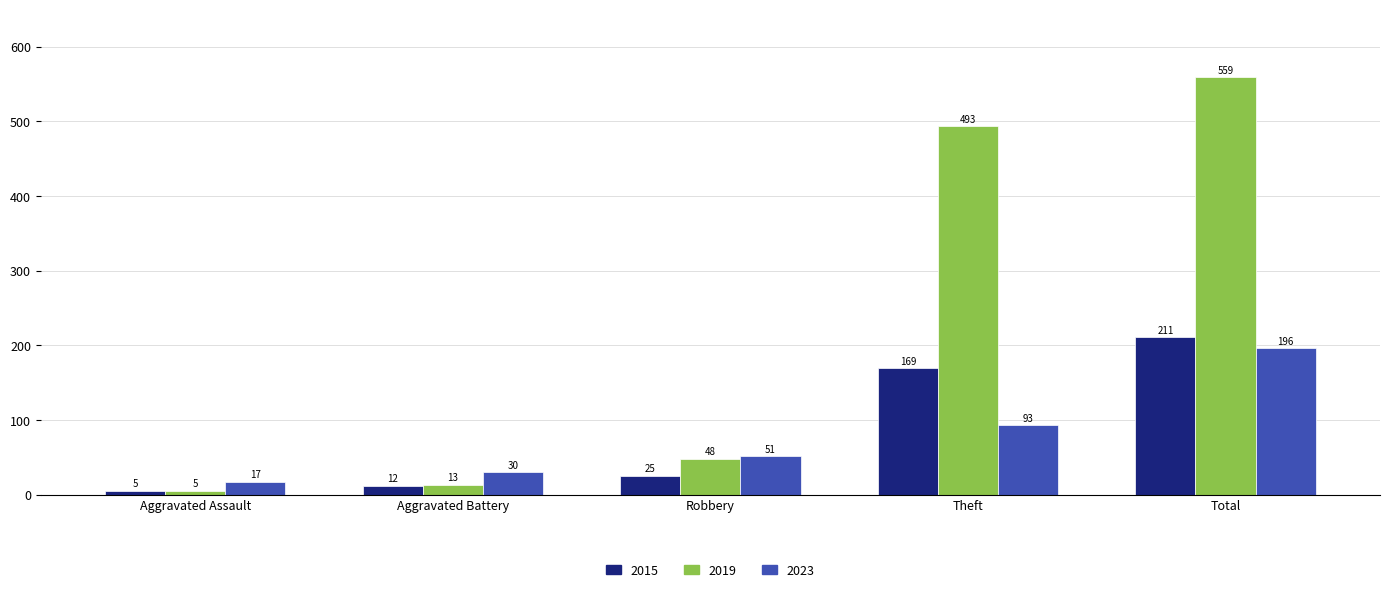

Does the chart contain any negative values?

No